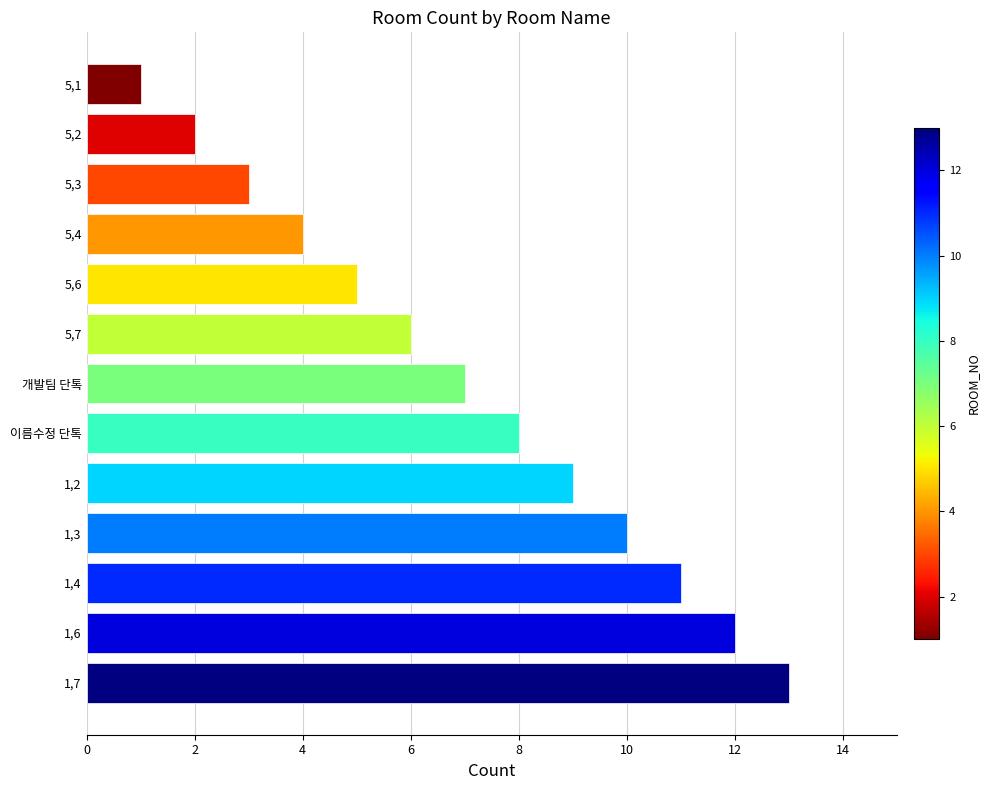

Are the bars grouped side by side (vs. stacked)?

No